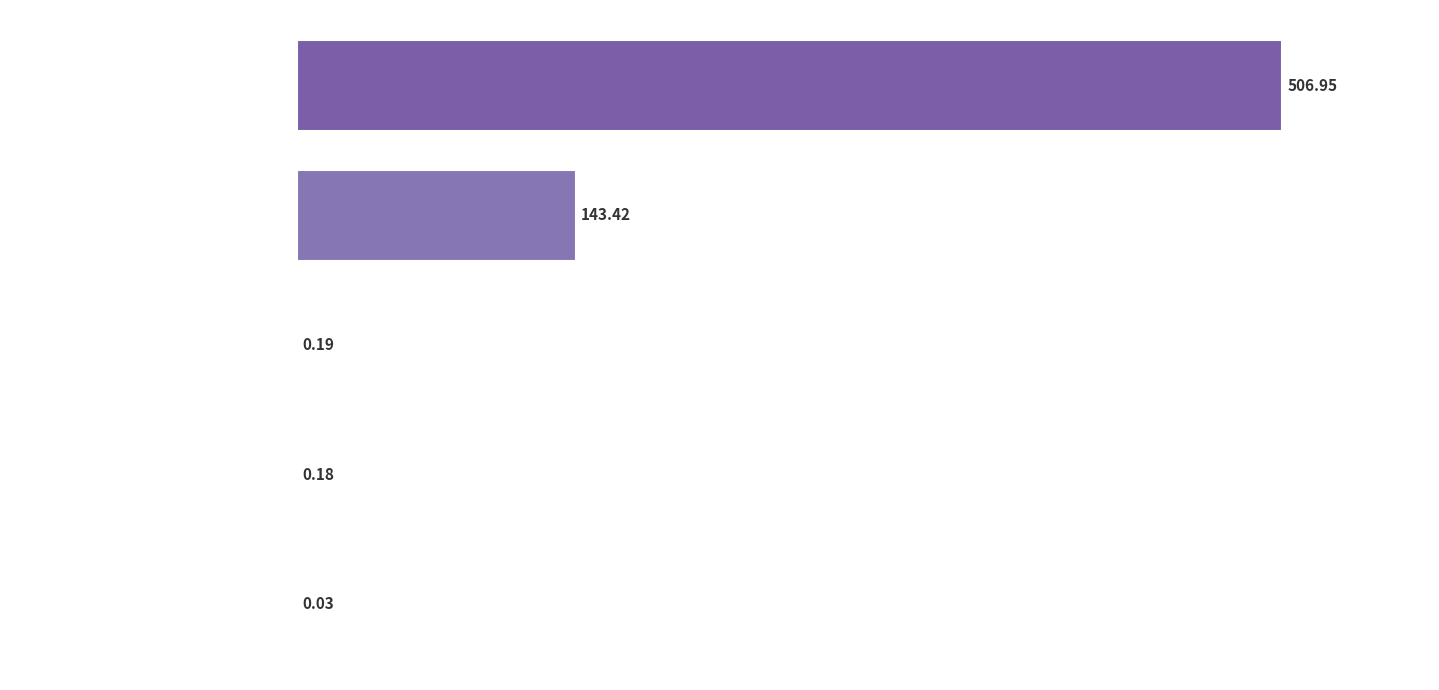

What is the sum of all values?

650.8